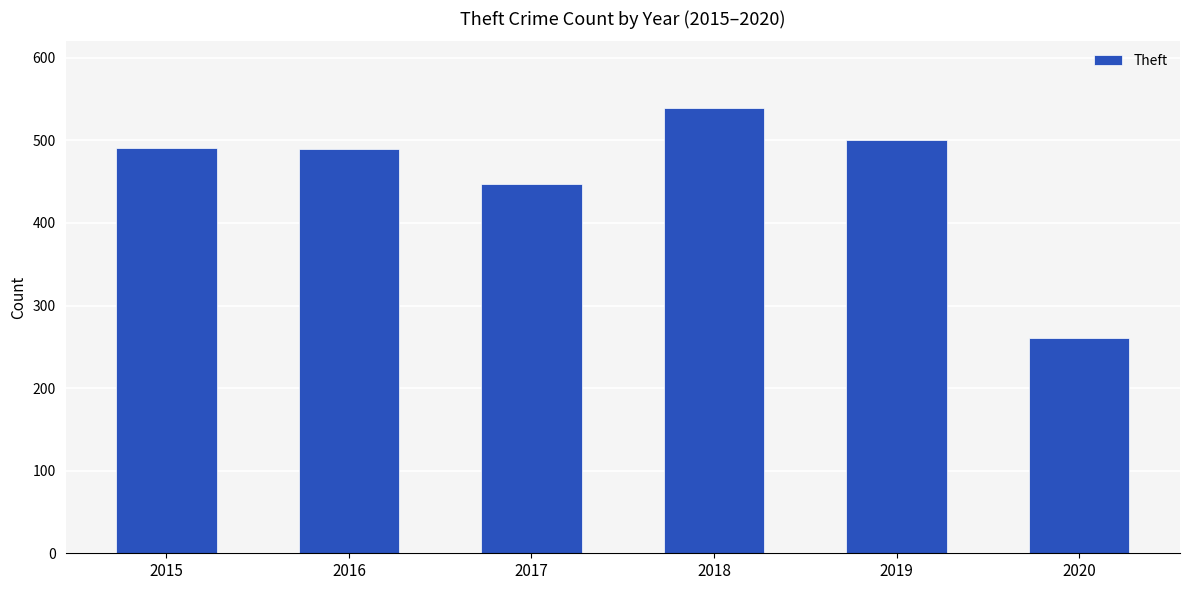

Where is the data nearest to the value 400?

2017